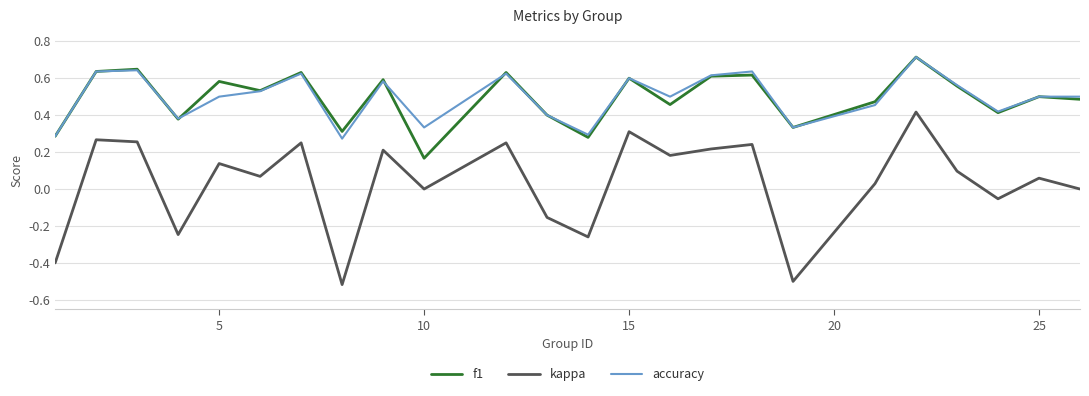

What is the maximum value shown in the chart?

0.7